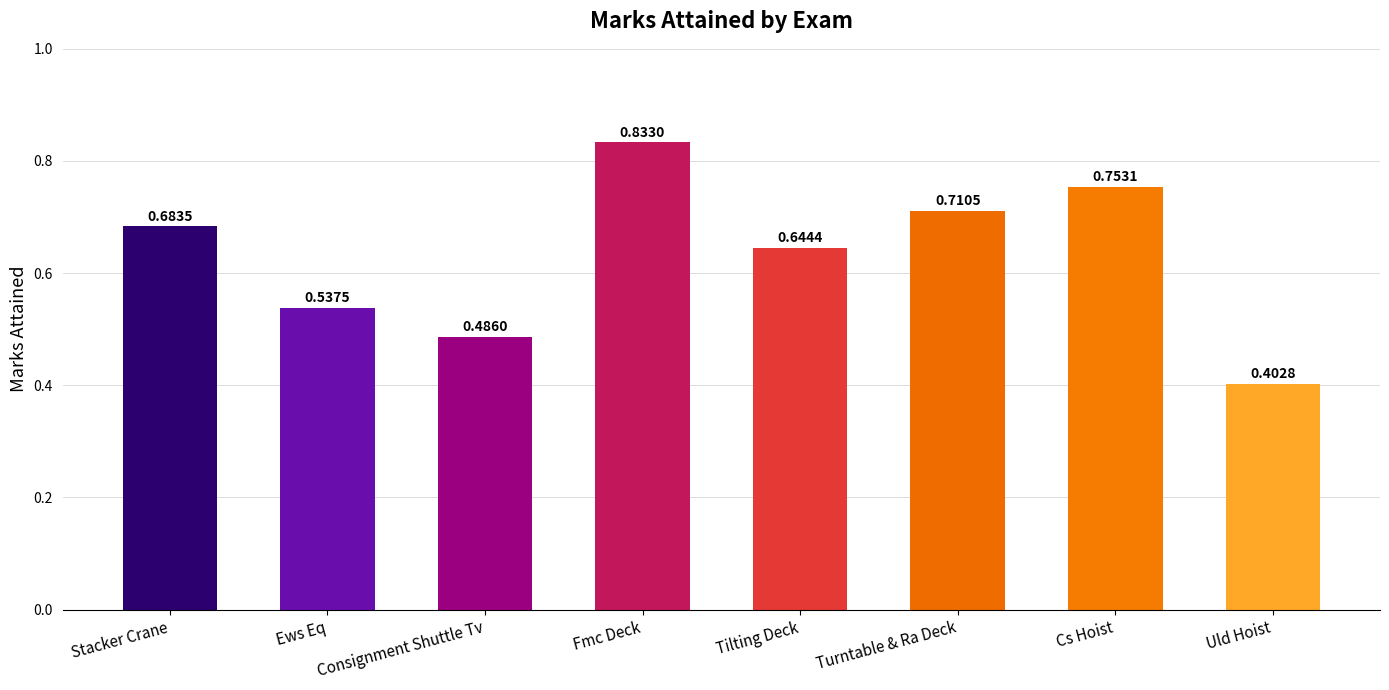

At which category does the chart reach its peak across all series?

Fmc Deck